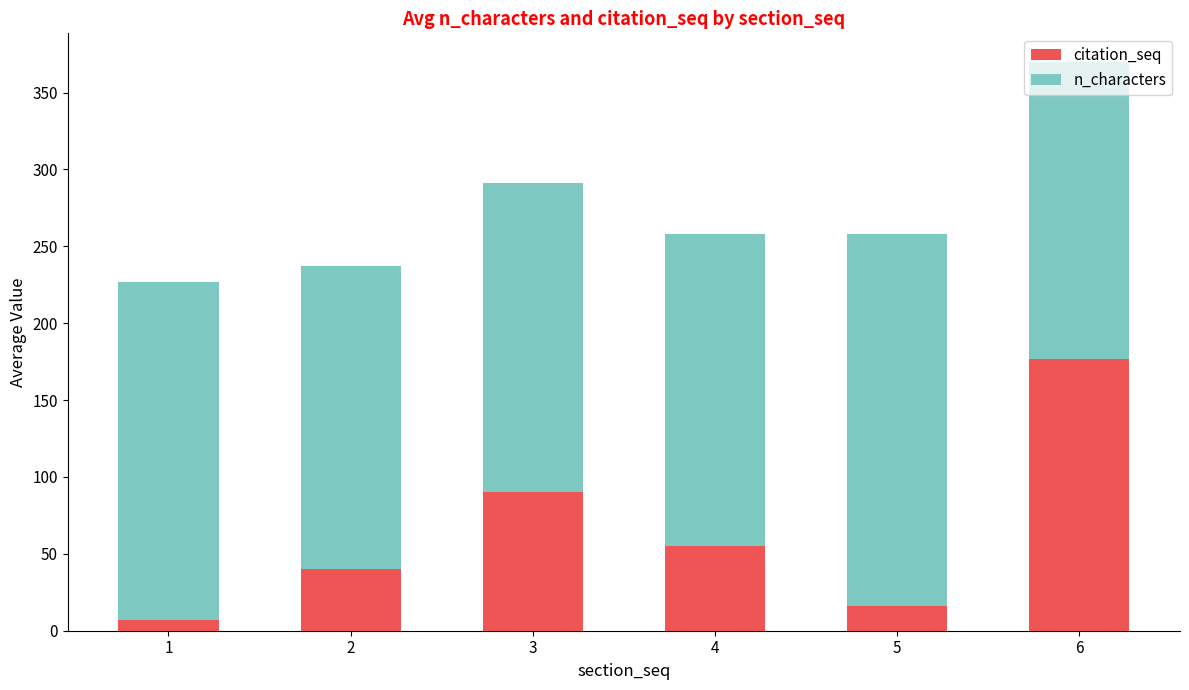

At which category is the sum across all series the highest?

6